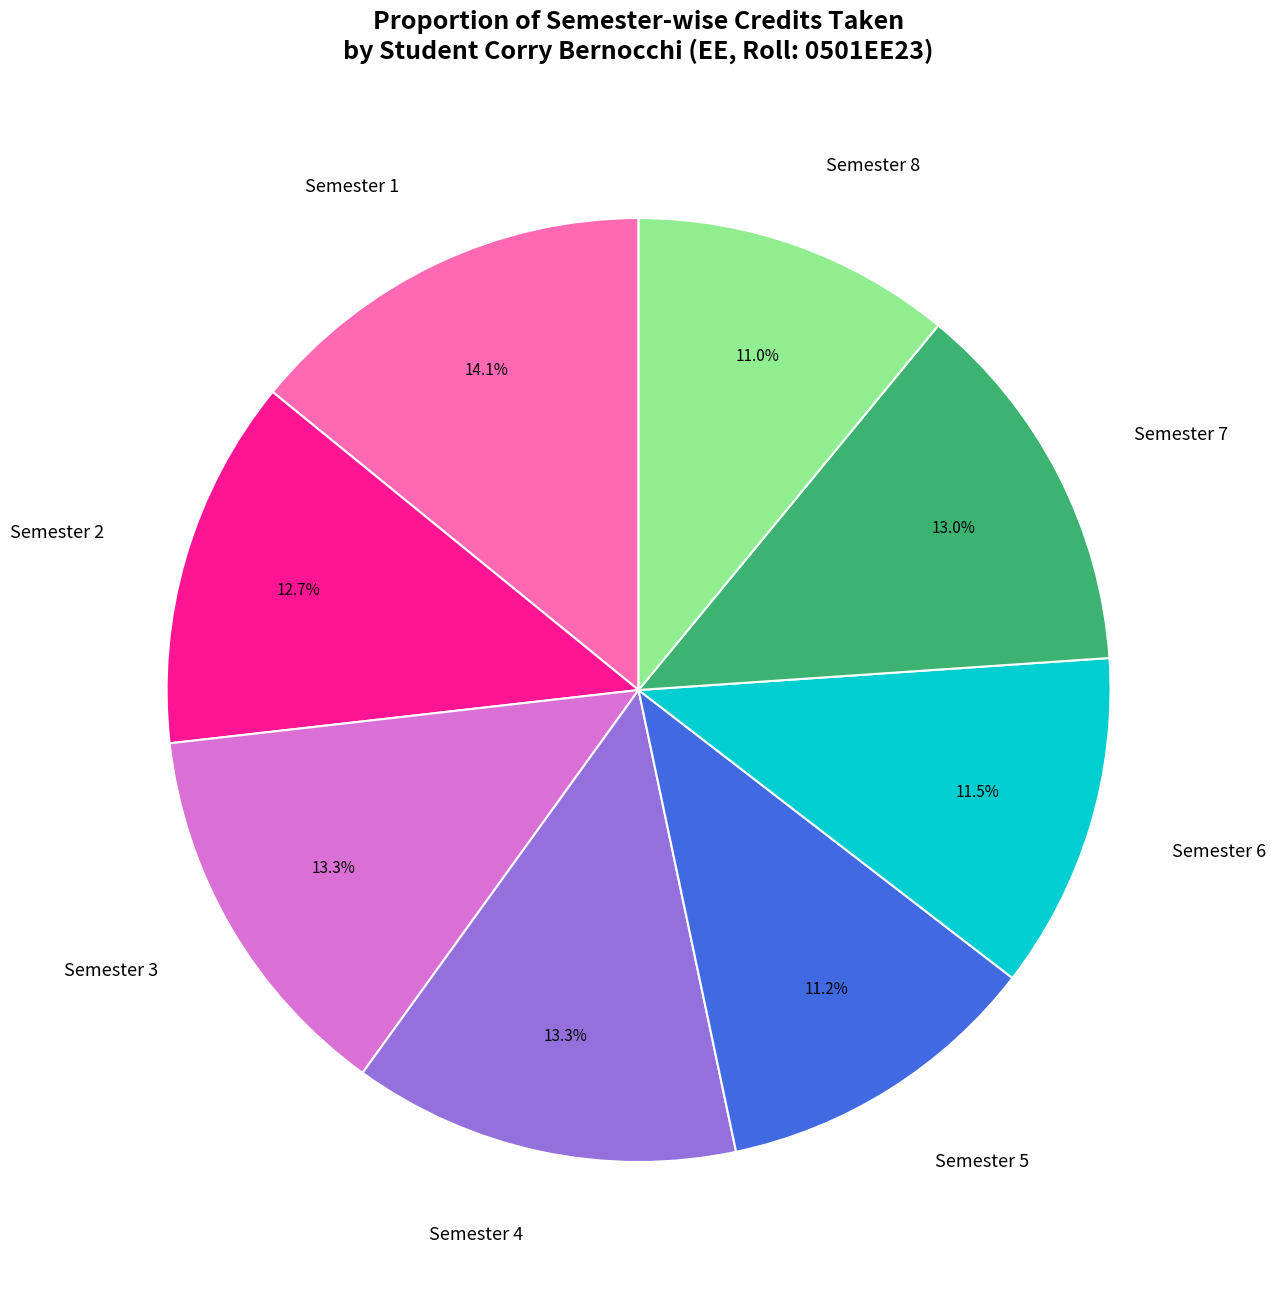

Approximately how many times larger is the value at Semester 8 compared to Semester 1?

0.8